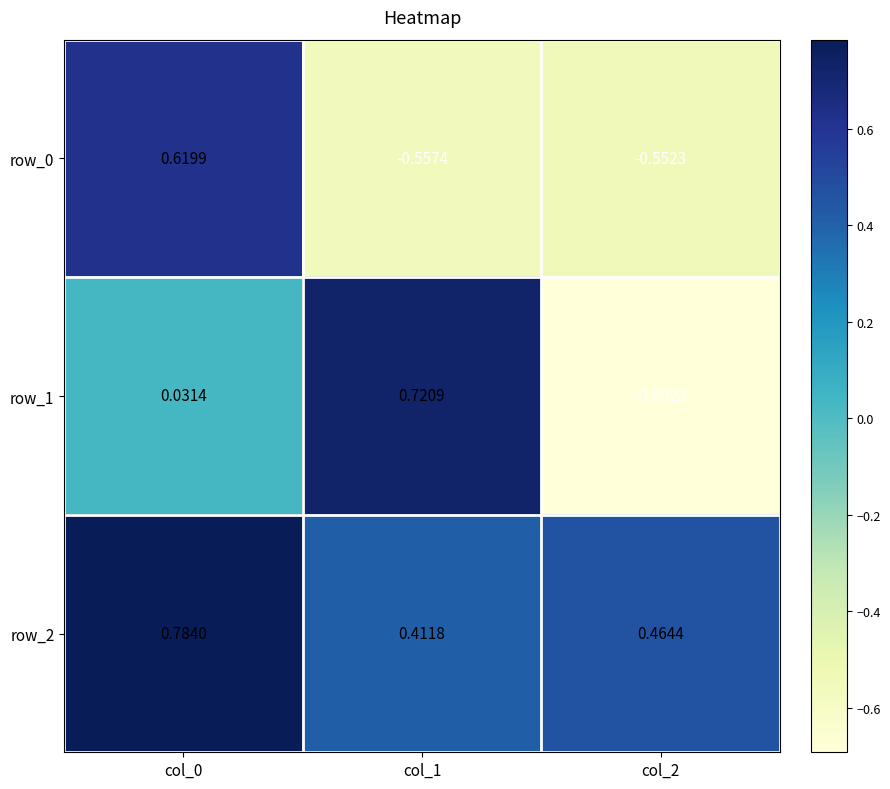

Is the value of row_0 at col_2 greater than the value of row_2 at col_1?

No